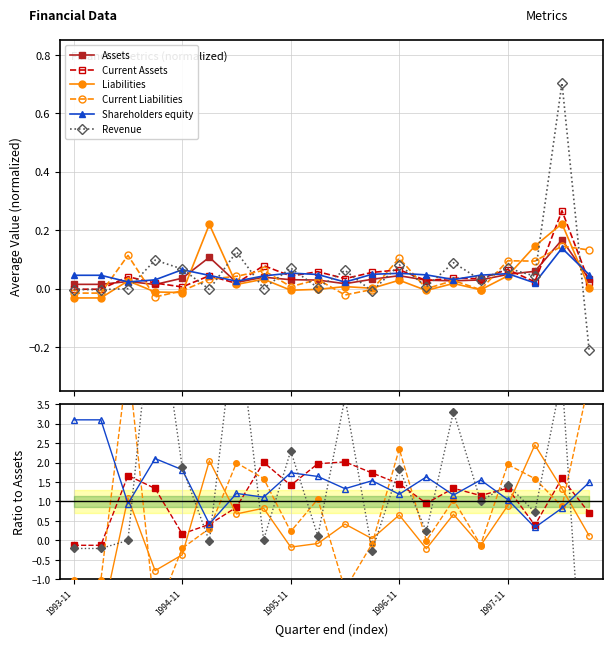

What is the difference between the second highest and second lowest values in the Current Liabilities series?

5.3